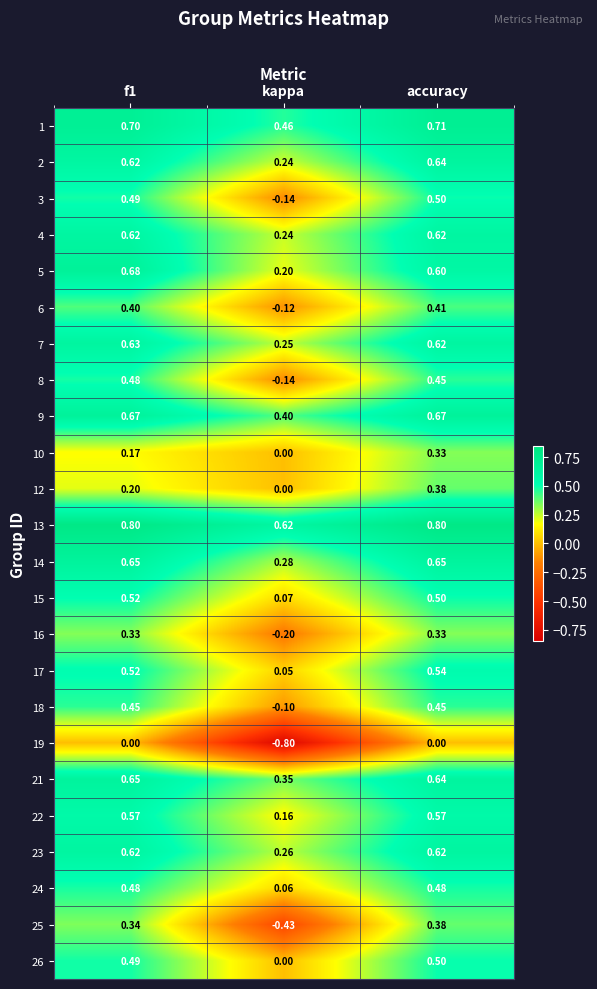

At which category is the sum across all series the highest?

accuracy